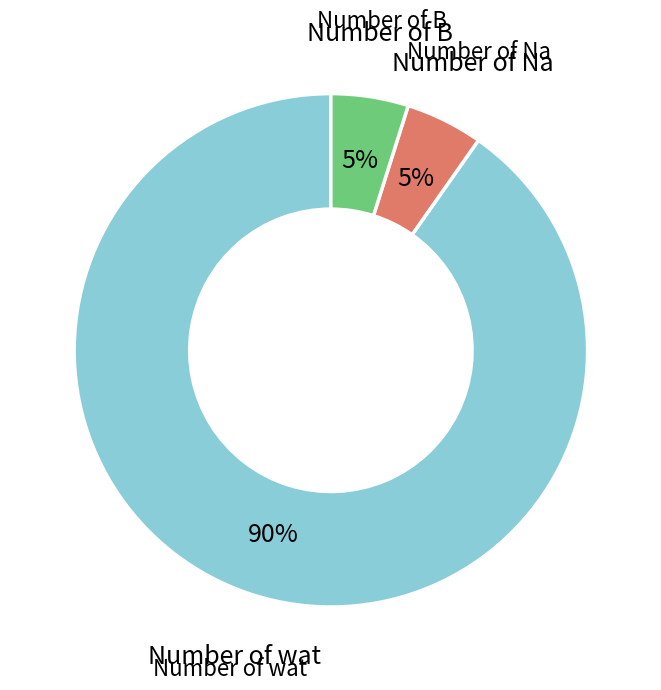

Is there any slice that represents more than half of the pie?

Yes